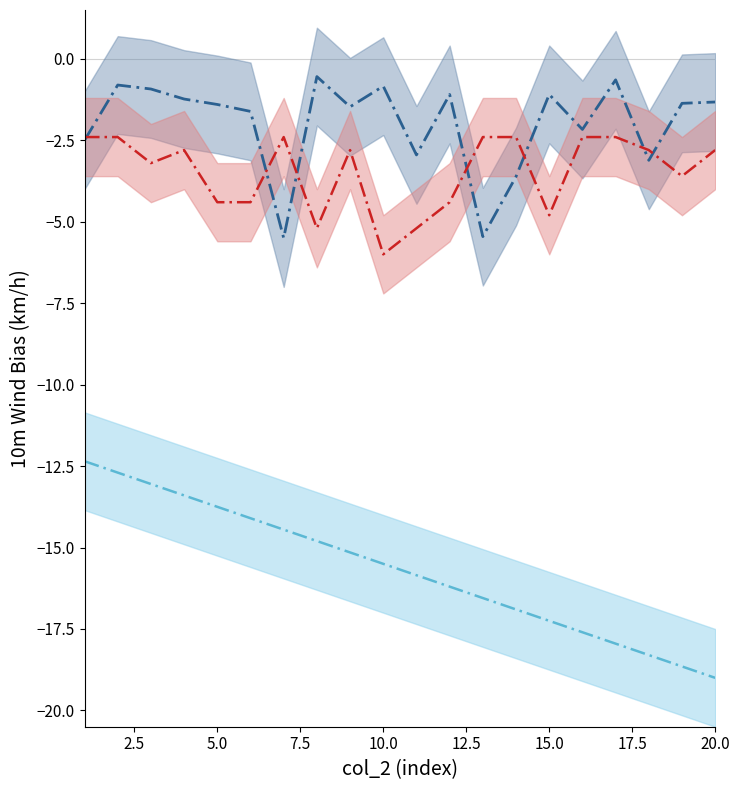

True or false: col_5 and col_2 cross at least once.

False